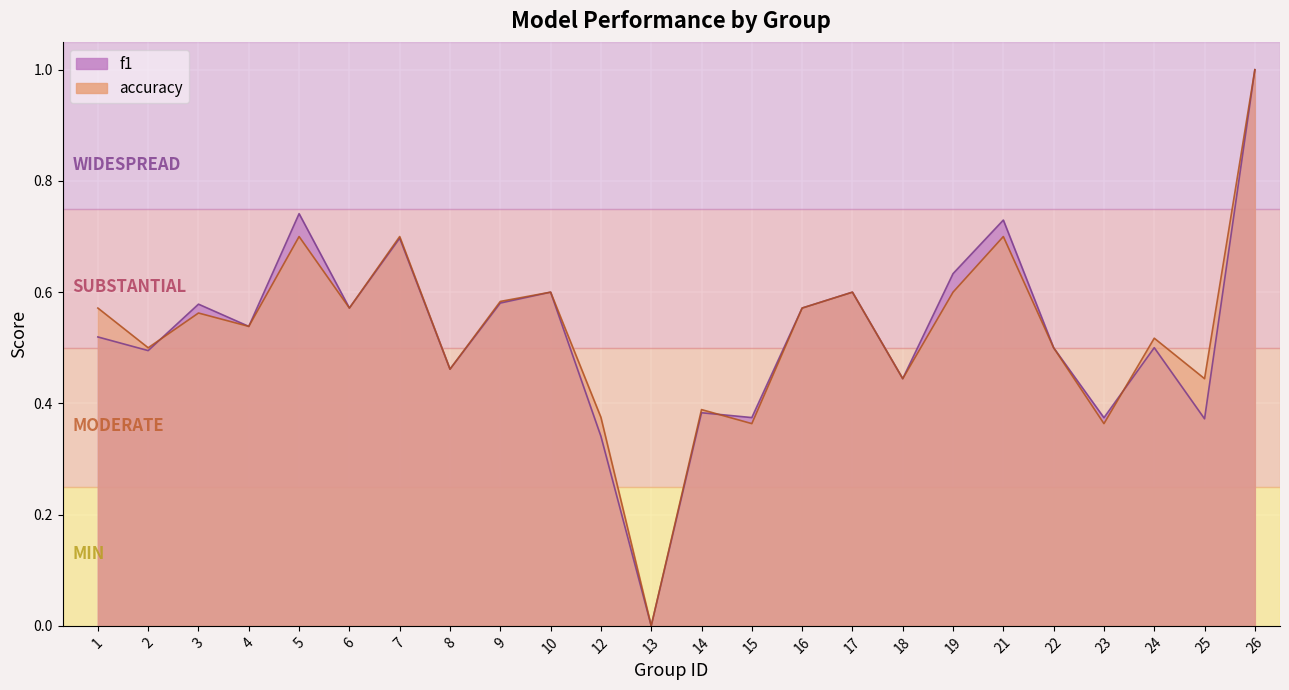

How many lines are shown in the chart?

2